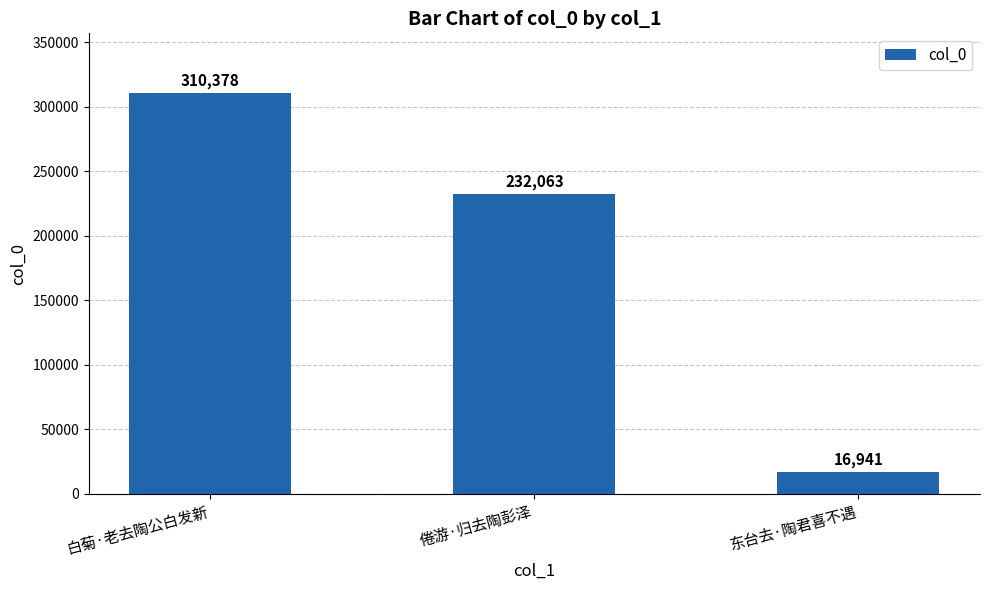

What is the difference between the values at 倦游·归去陶彭泽 and 白菊·老去陶公白发新?

78315